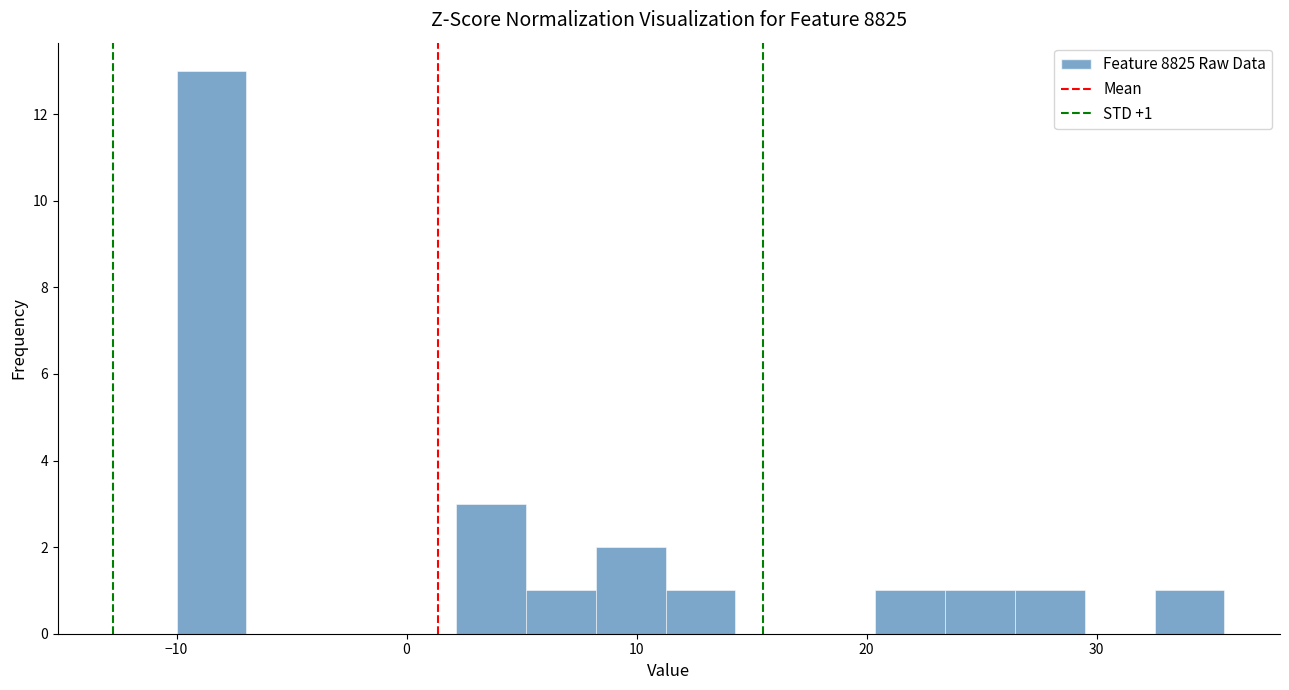

Read against the x-axis, roughly where is the centre of the tallest bar?

-8